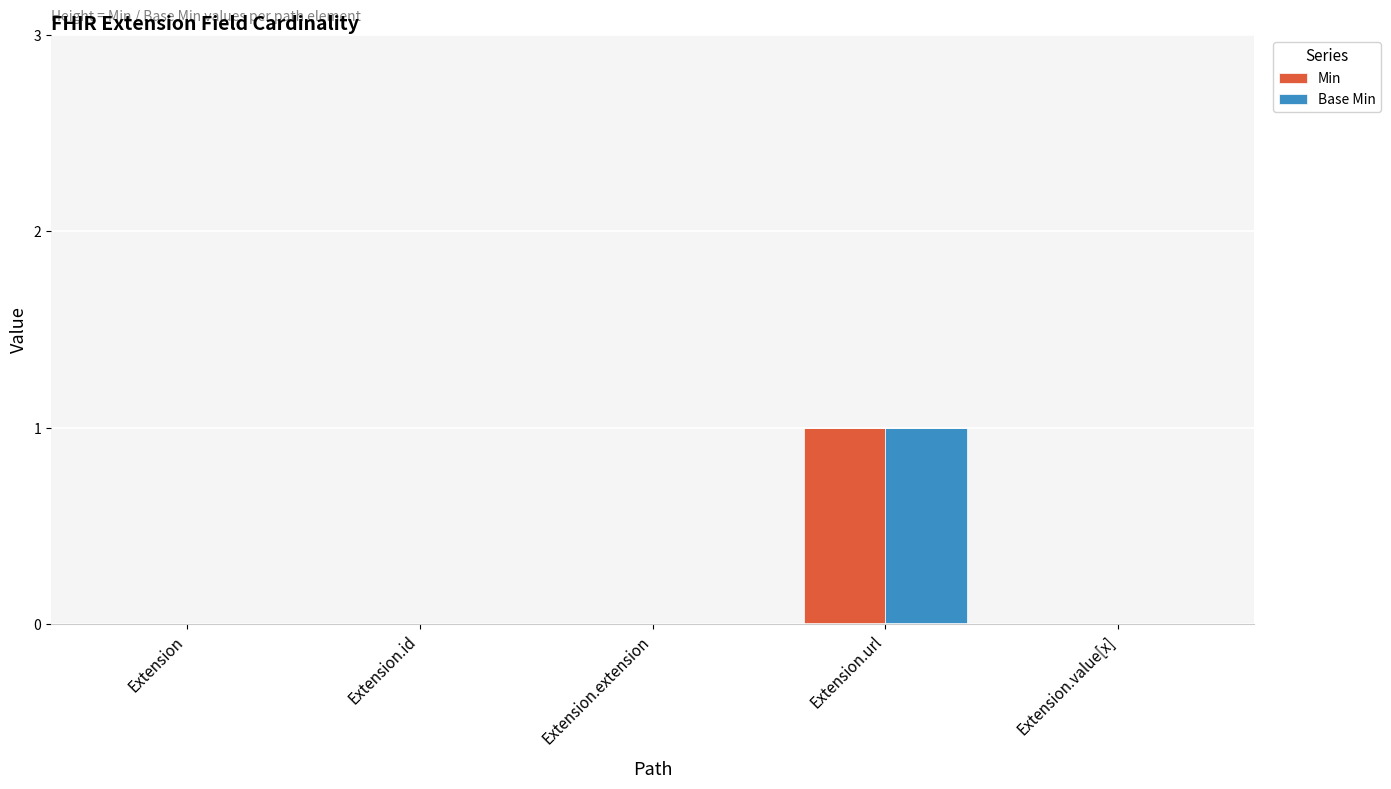

Count the number of data series in this chart.

2